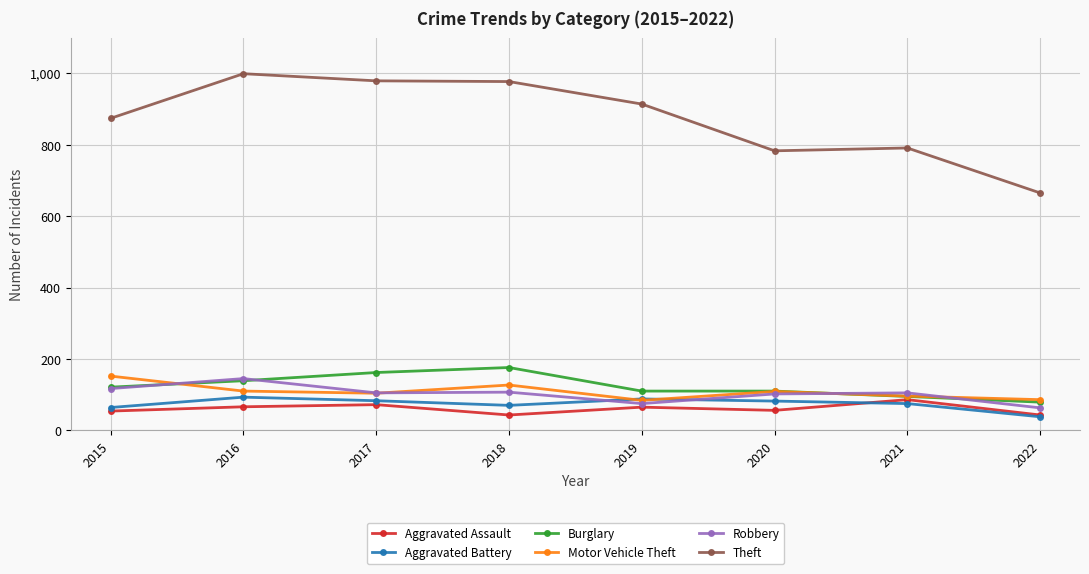

At how many categories does at least one series exceed 544?

8